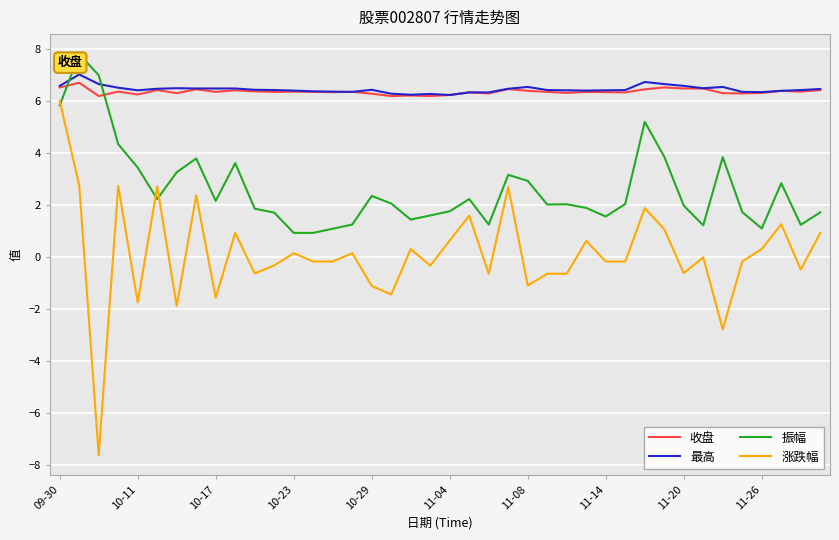

What is the lowest value of the 振幅 series?

0.9